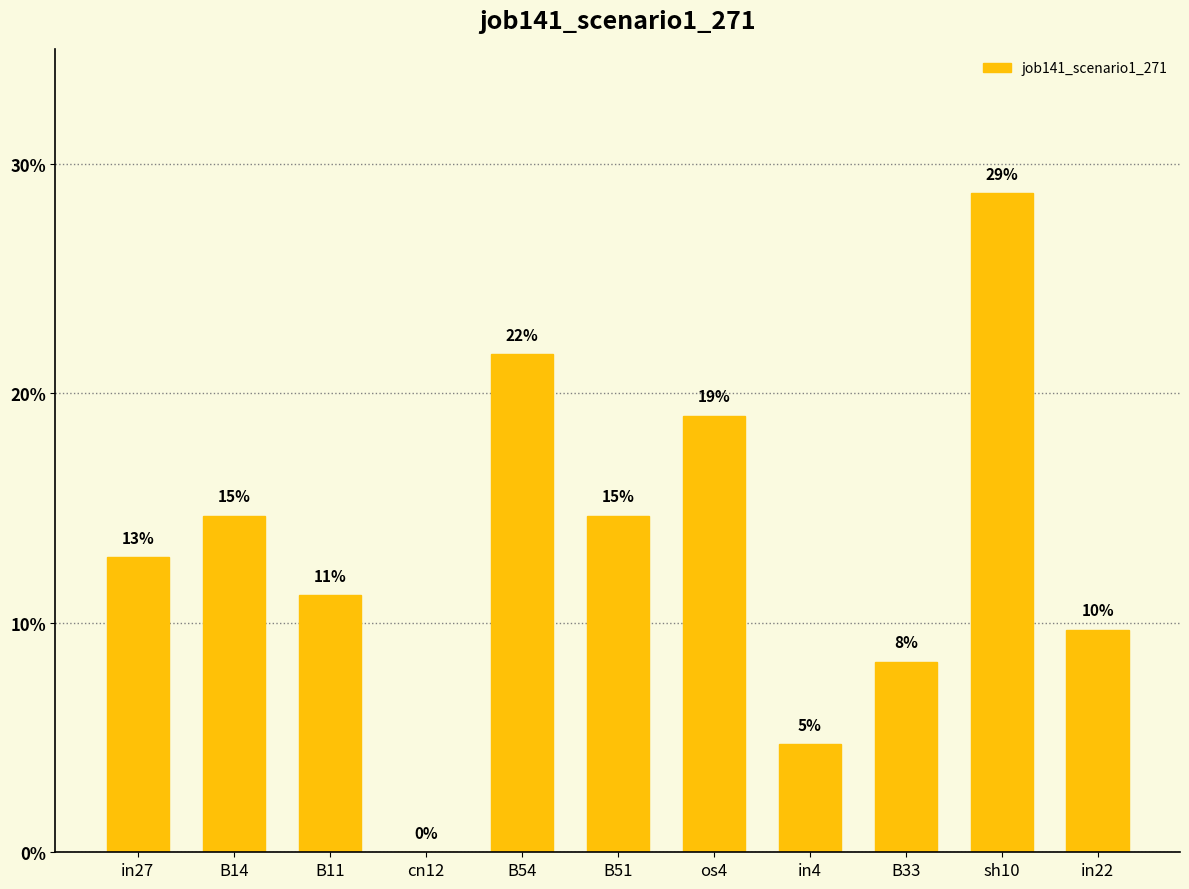

Which has a higher value, cn12 or B54?

B54